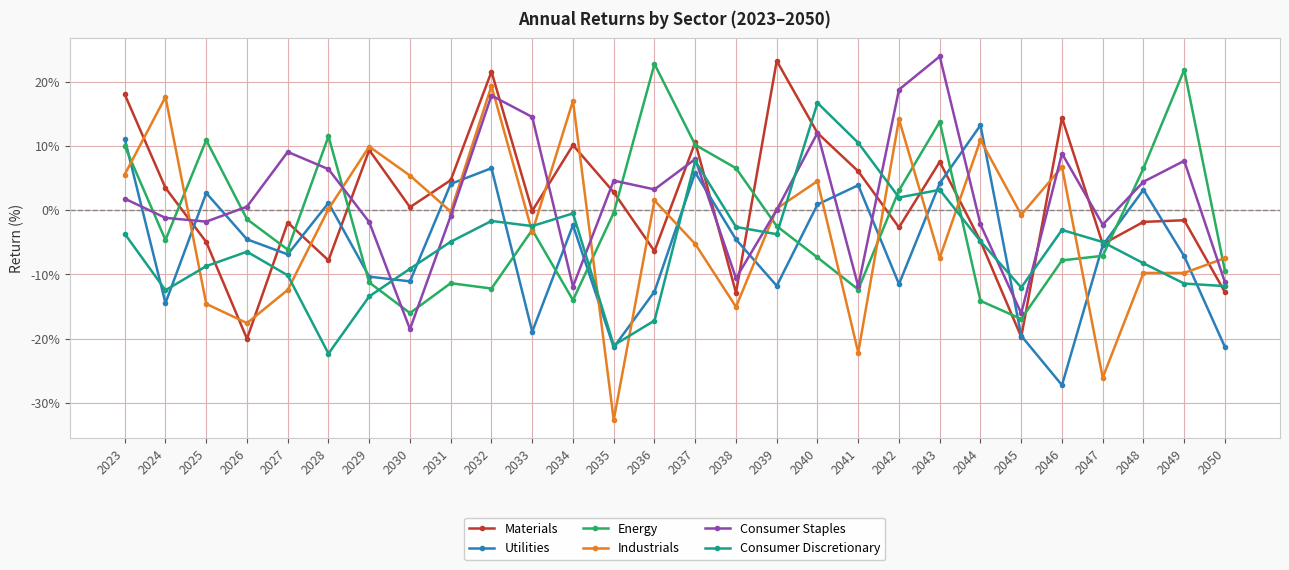

How many lines are shown in the chart?

6